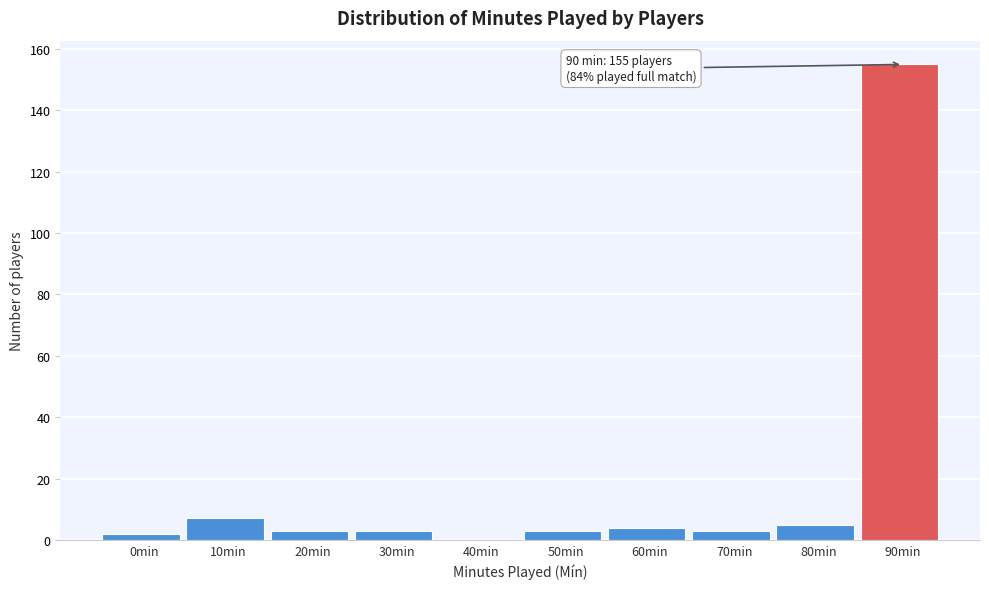

Reading right to left, extract all data points from this chart.

90min=155	80min=5	70min=3	60min=4	50min=3	40min=0	30min=3	20min=3	10min=7	0min=2